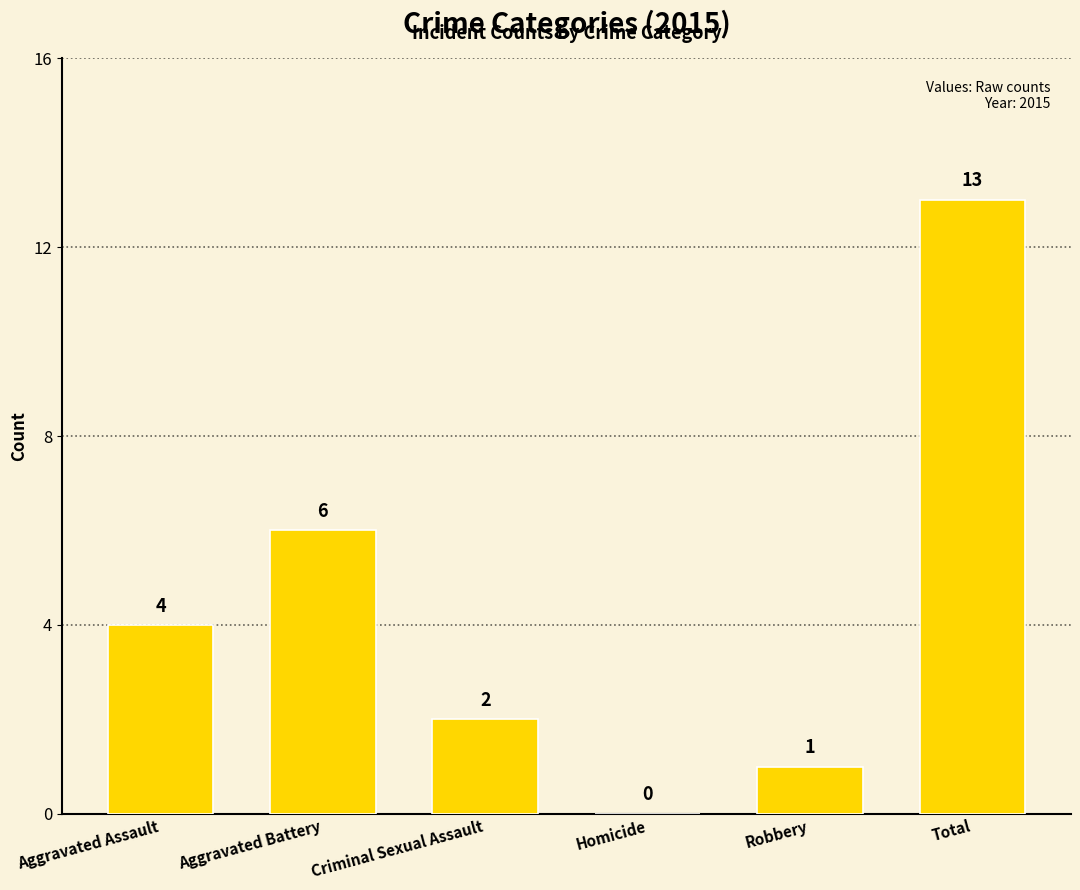

Where is the data nearest to the value 6?

Aggravated Battery